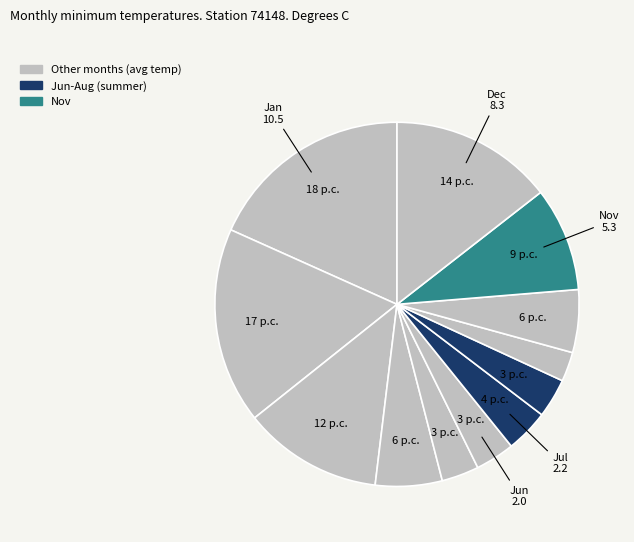

Does any single category account for the majority?

No